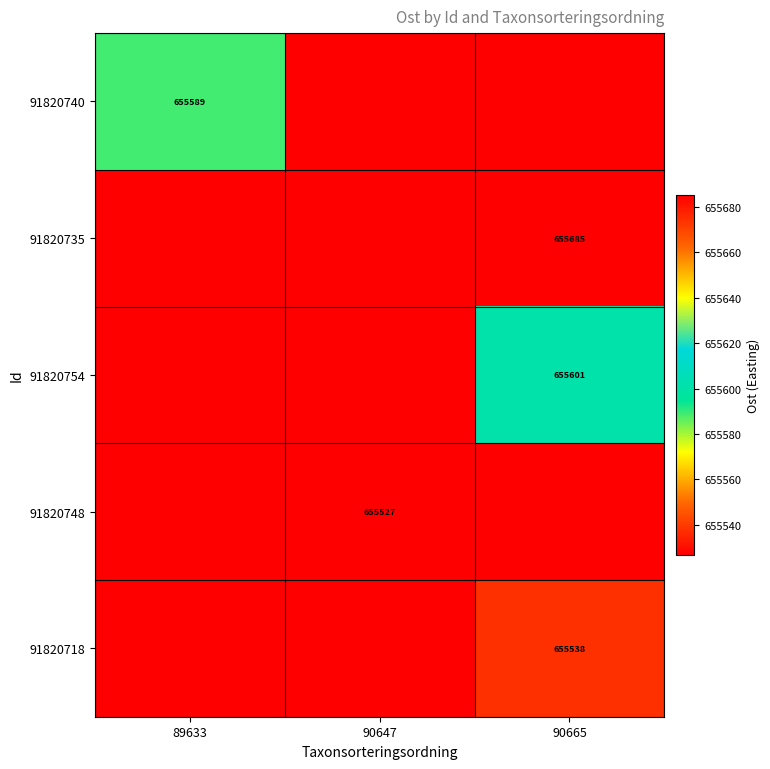

Which has a higher value, 89633 or 90665?

89633